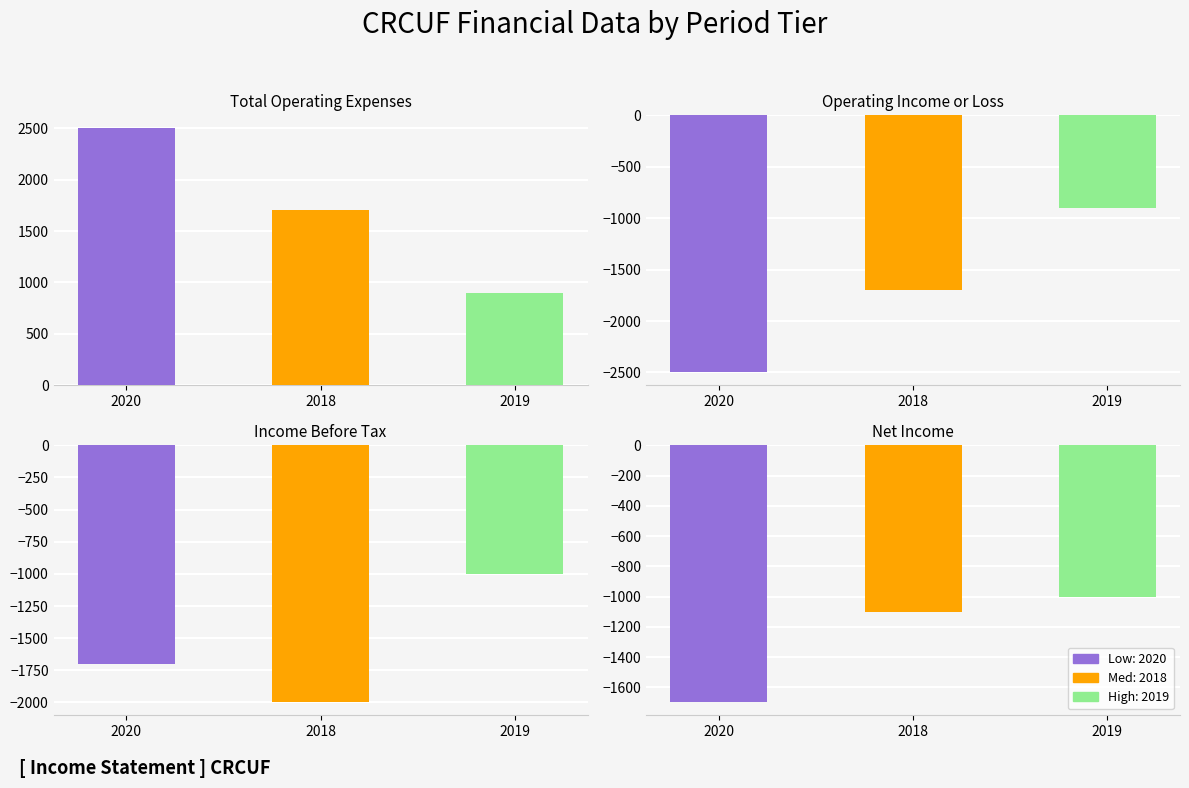

Rank the categories by Income Before Tax value from highest to lowest.

2019, 2020, 2018